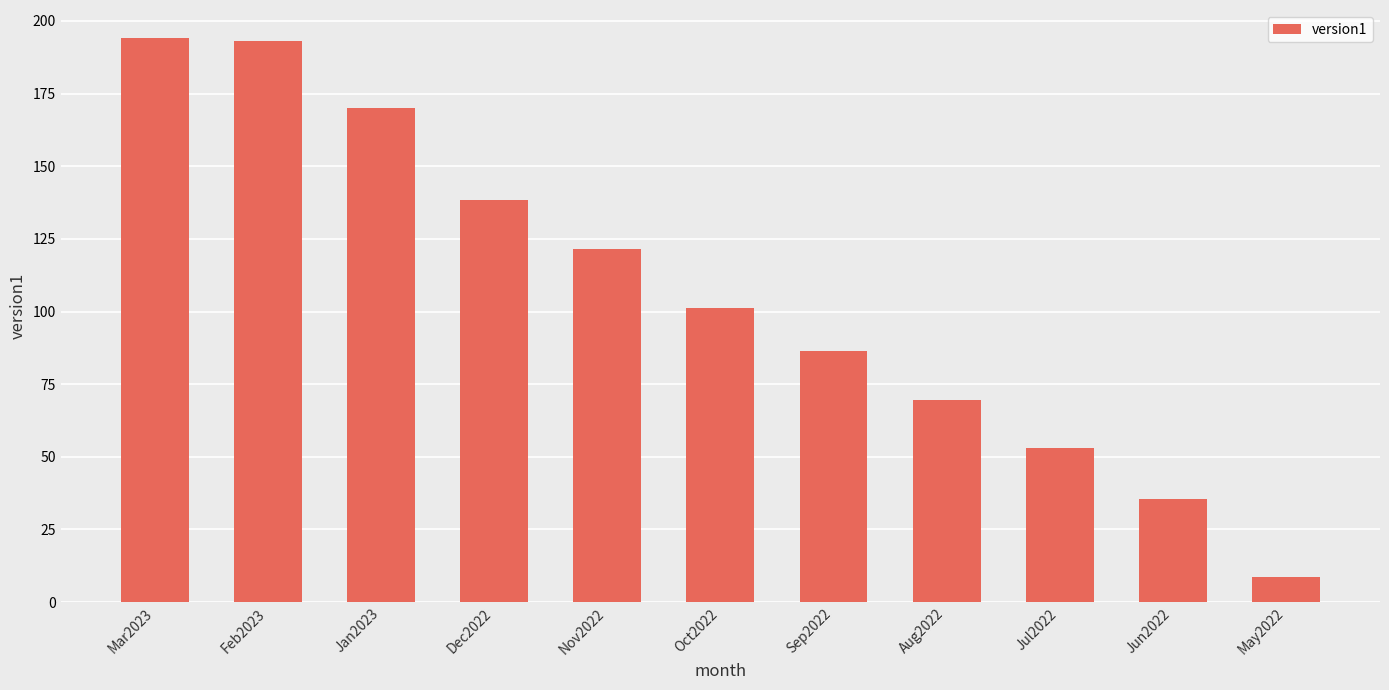

What value does the data have at Jul2022?

53.0